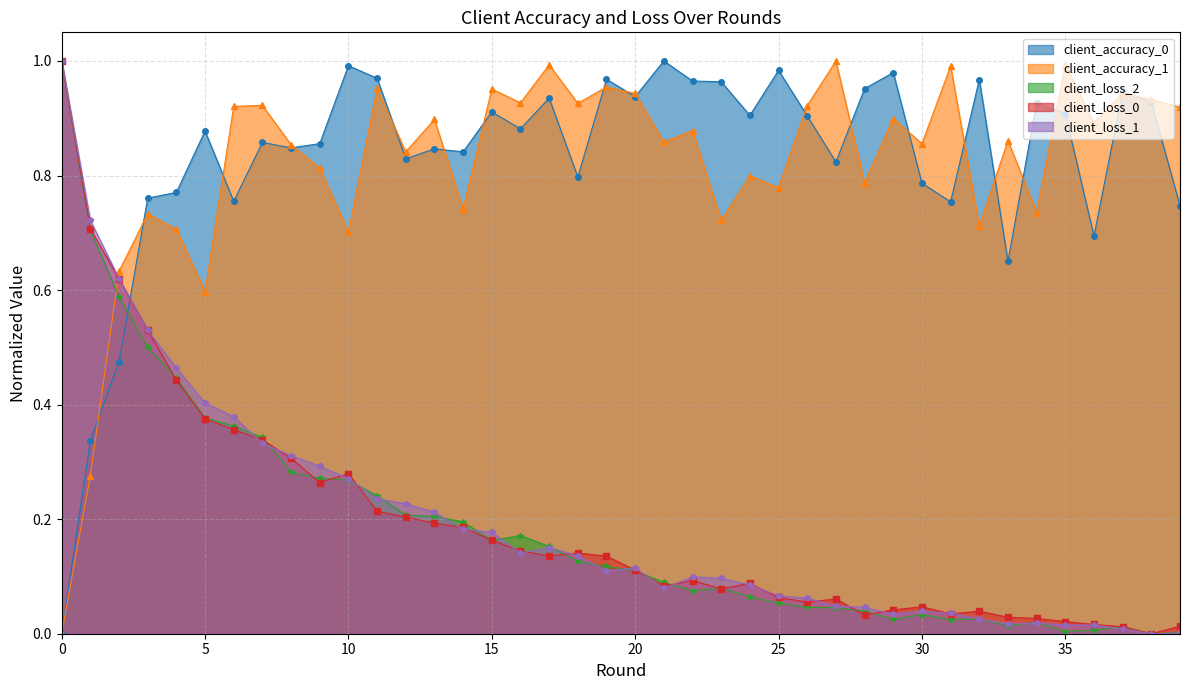

Where is the first local minimum for client_loss_1?

16